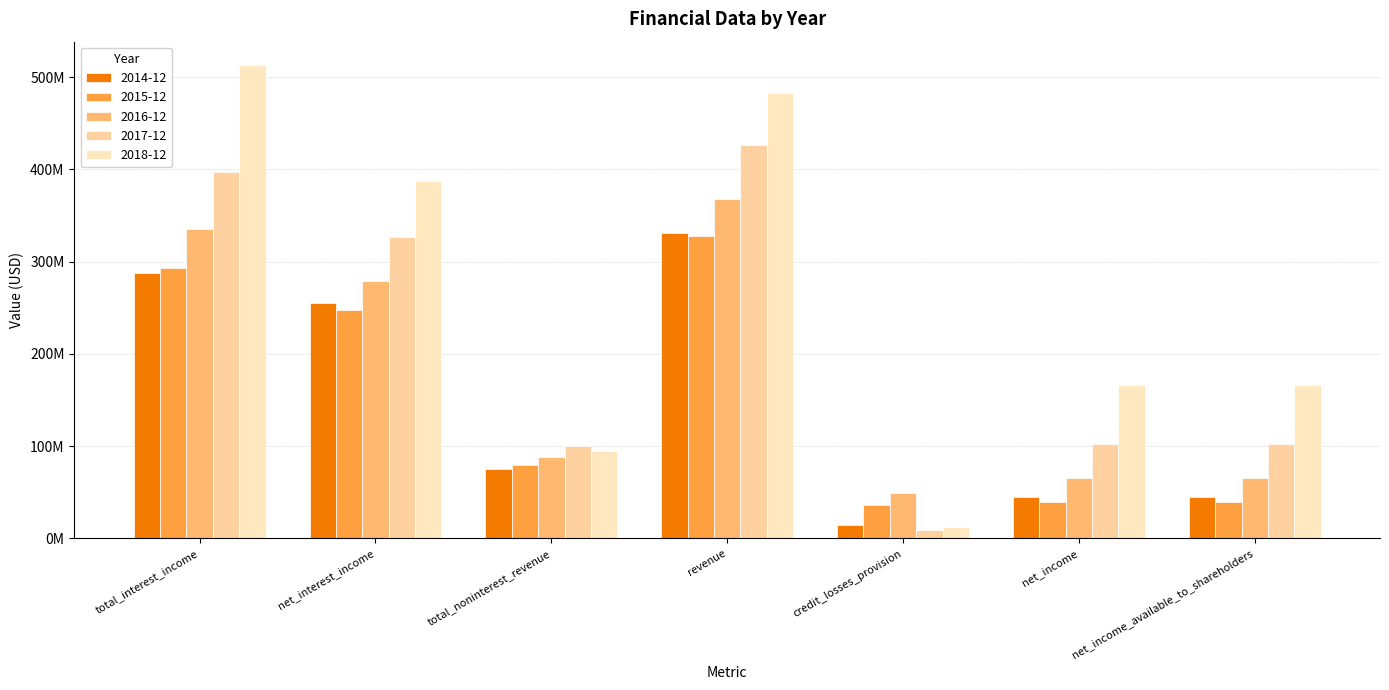

Is the value of 2018-12 at credit_losses_provision greater than the value of 2017-12 at revenue?

No